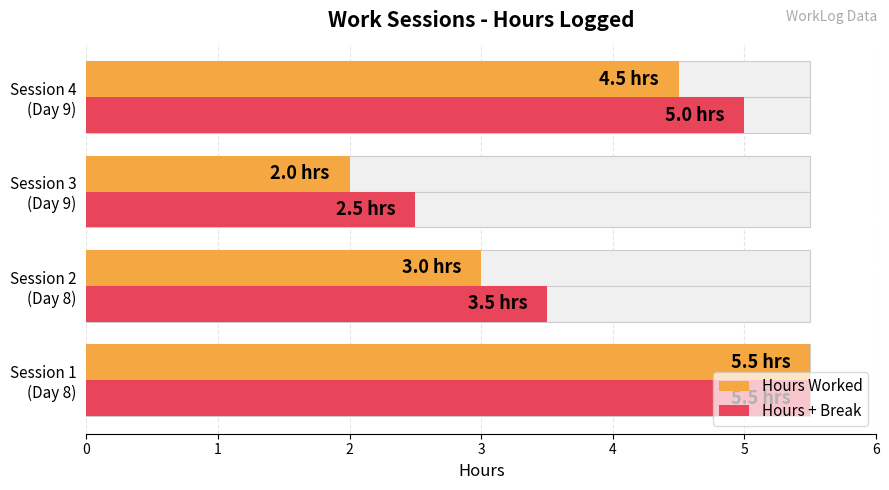

List the labels in order of Hours + Break value, smallest first.

Session 3 (Day 9), Session 2 (Day 8), Session 4 (Day 9), Session 1 (Day 8)